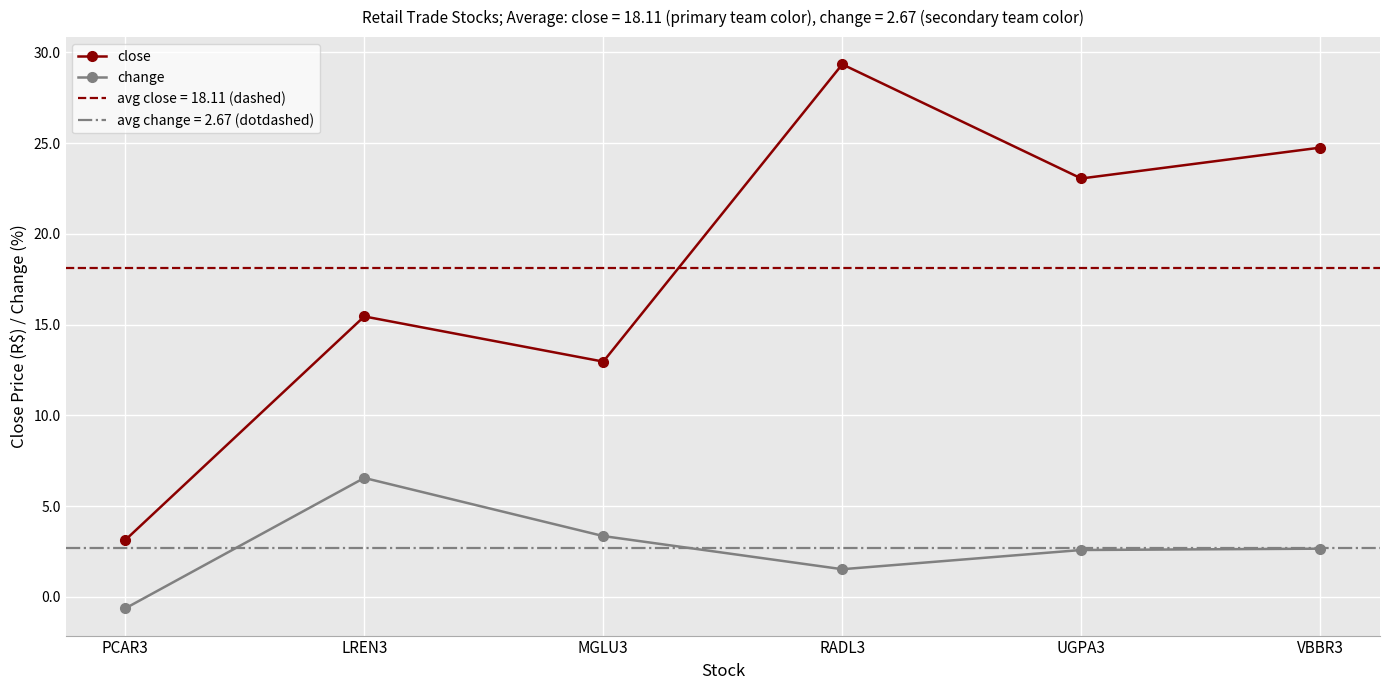

Where is the first local maximum for change?

LREN3